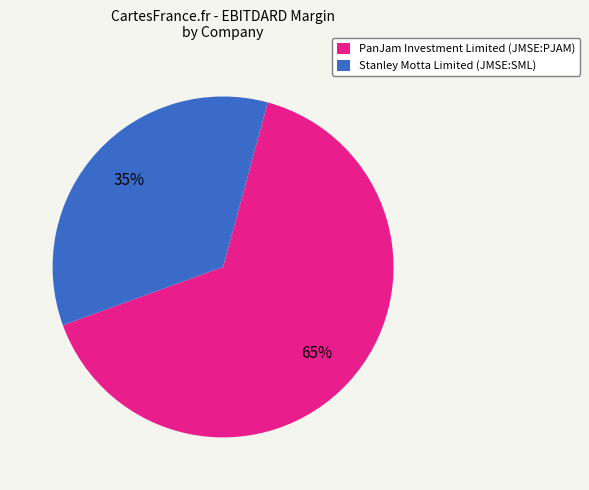

Which slice is the smallest?

Stanley Motta Limited (JMSE:SML)